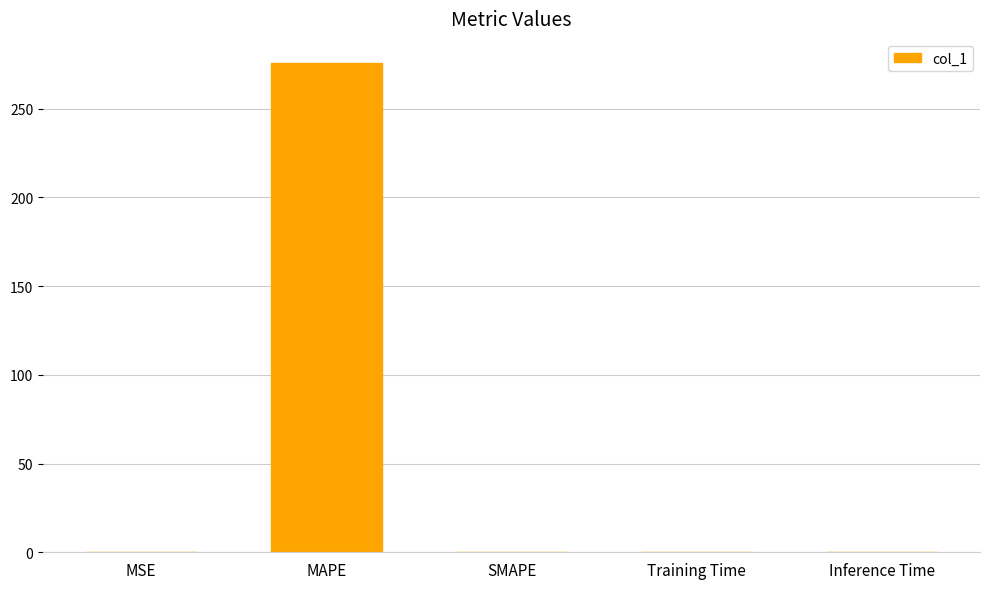

True or false: the data shows -92.7 at SMAPE.

False